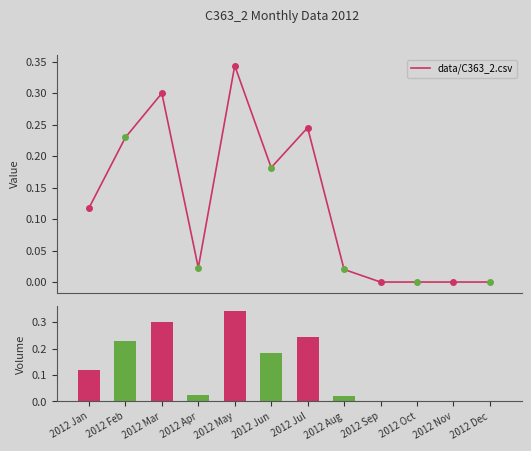

What is the value of the 5th bar from the left?

0.3